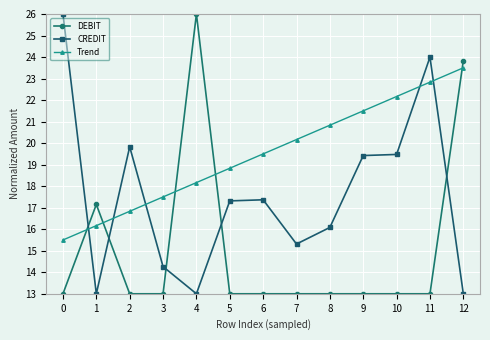

At which category is the sum across all series the highest?

12